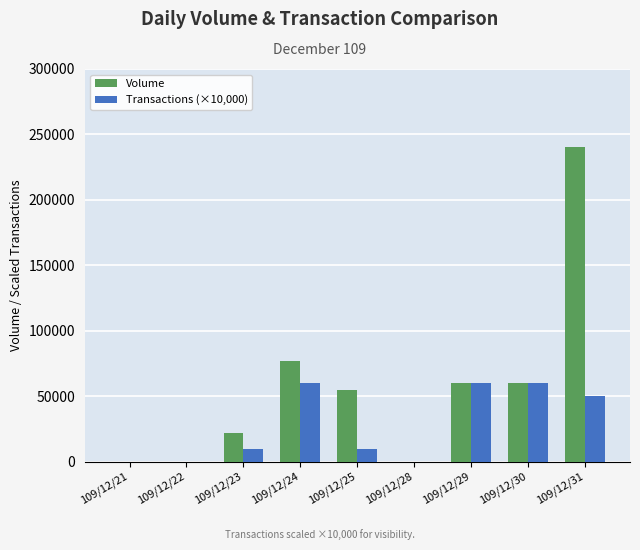

Reading right to left, what are all the values shown in this chart?

Volume: 240000	60000	60000	0	55000	77000	22000	0	0
Transactions (×10,000): 50000	60000	60000	0	10000	60000	10000	0	0